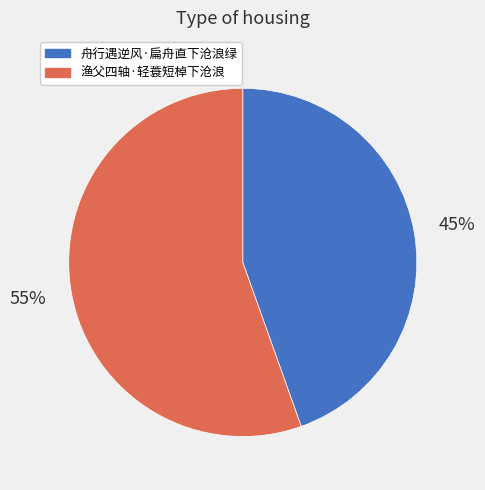

To the nearest percent, what percentage of the pie is 渔父四轴·轻蓑短棹下沧浪?

55%